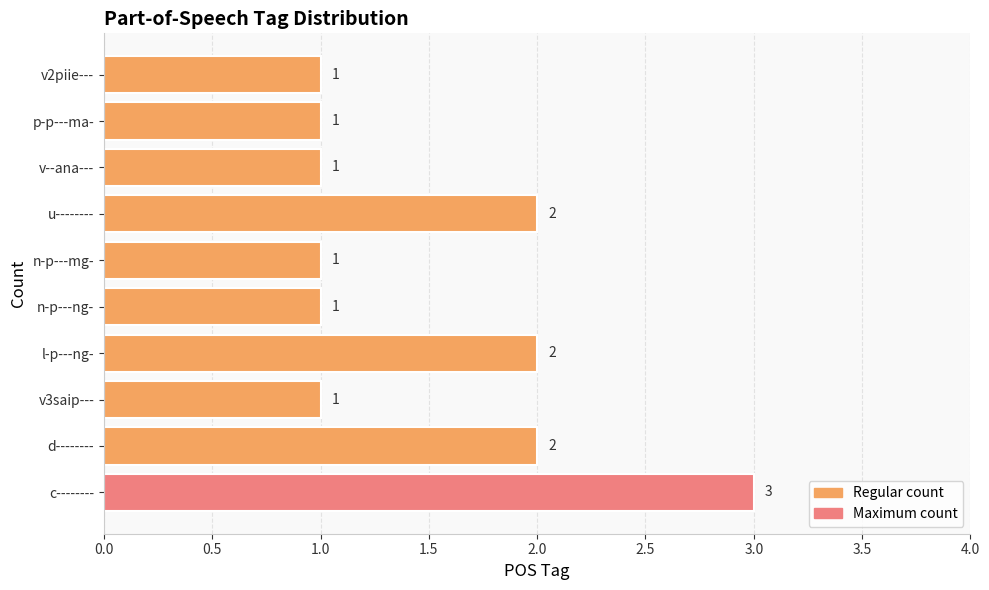

At which category does the chart reach its peak across all series?

c--------